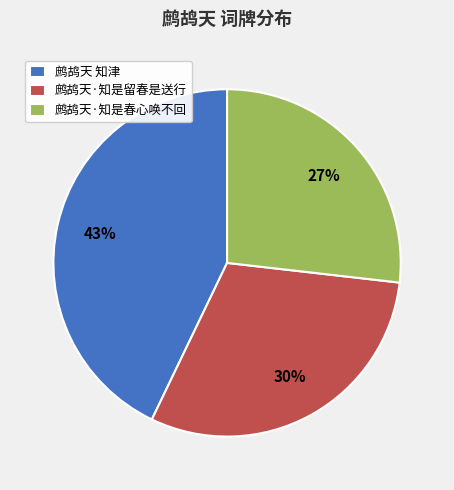

Is the sum of 鹧鸪天·知是春心唤不回 and 鹧鸪天 知津 greater than half?

Yes